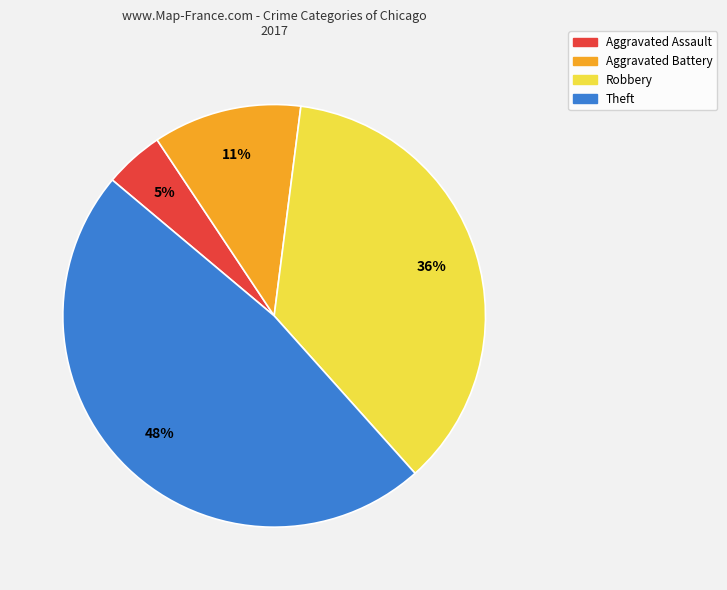

What percentage is the Aggravated Assault slice, to the nearest percent?

5%